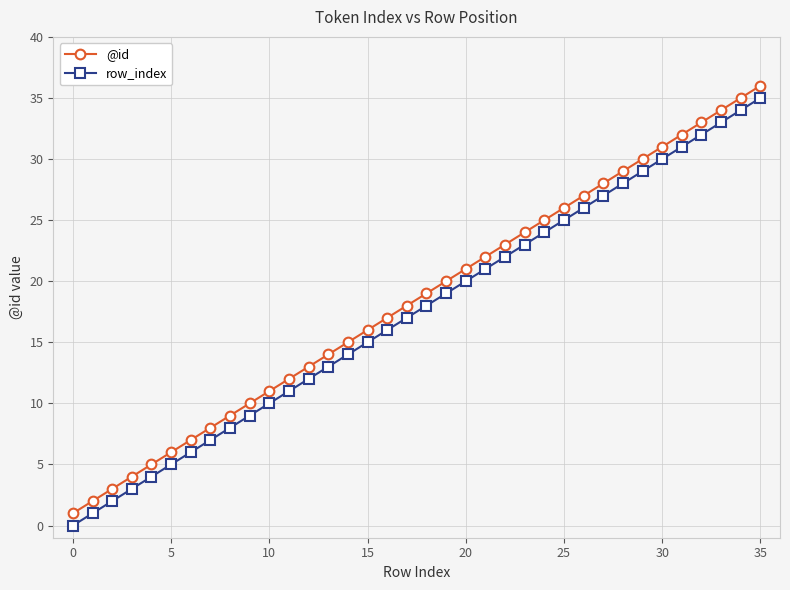

What is the value of the @id point at the 36th from the left?

36